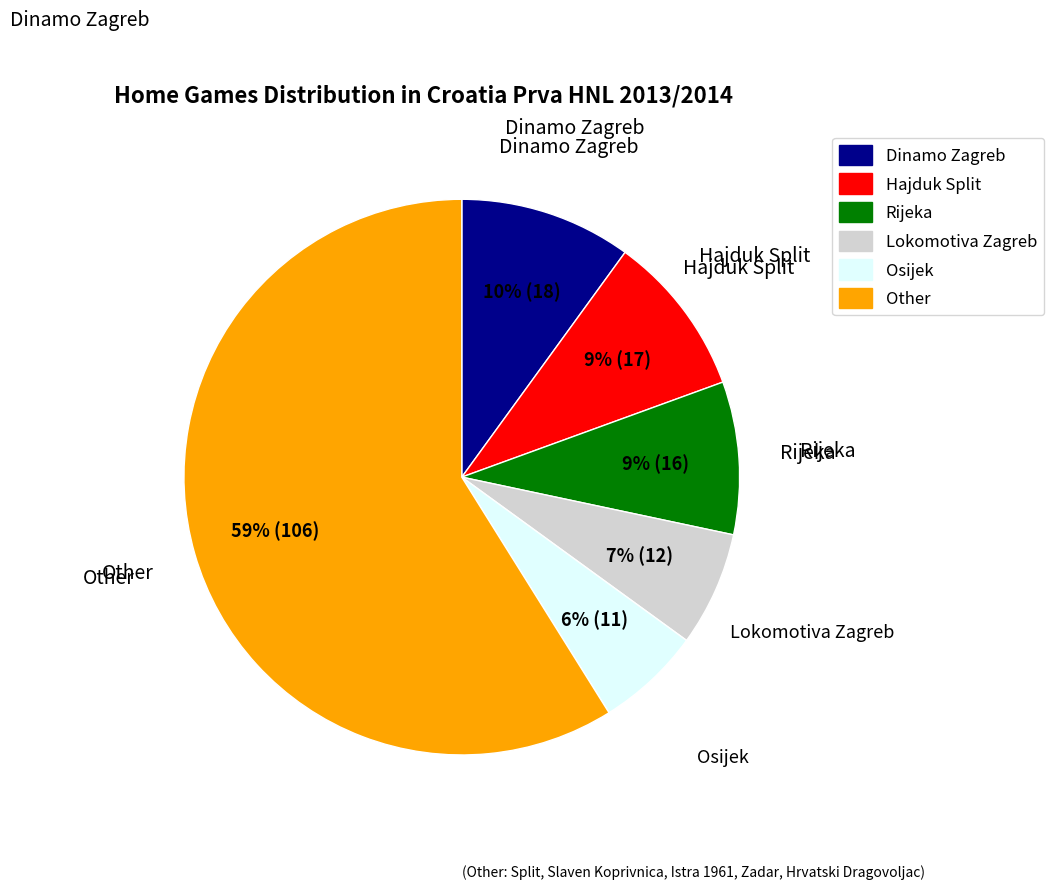

The Osijek slice represents 6% of the pie. True or false?

True